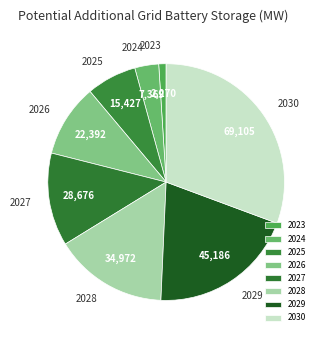

Combined, do 2027 and 2028 account for over 50%?

No